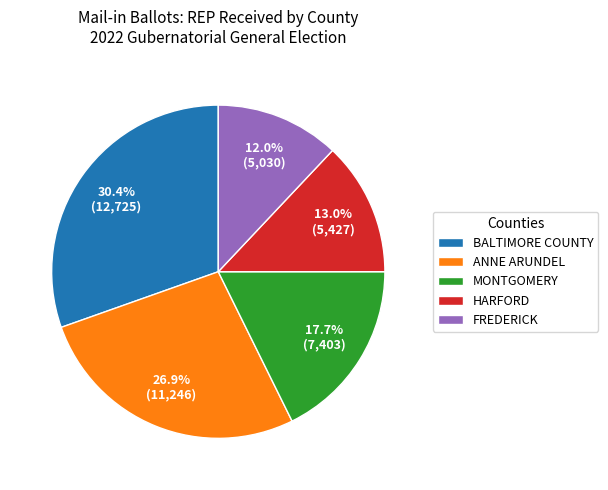

How many segments does this pie chart have?

5